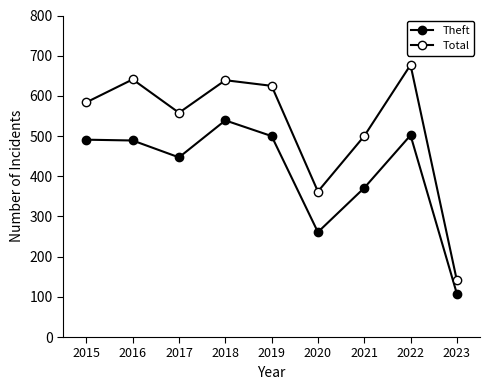

What is the difference between the highest and lowest values at 2018?

100